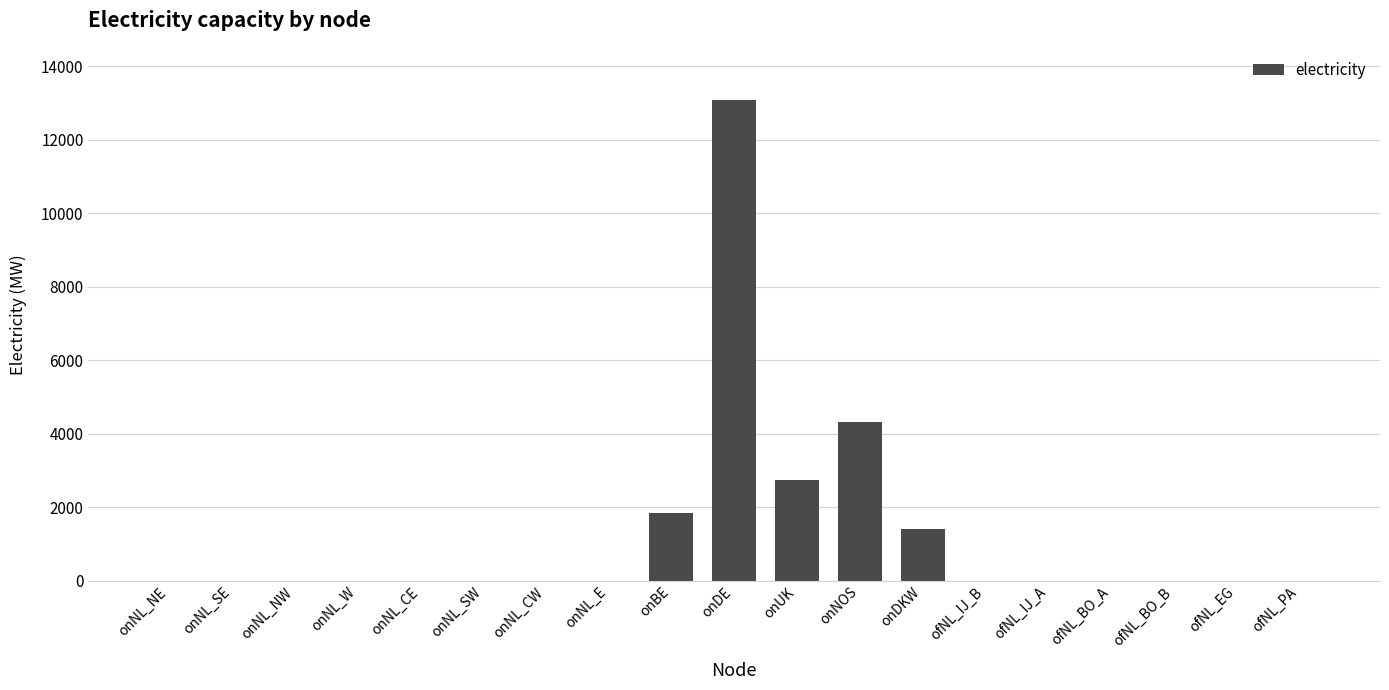

The chart shows a value of 1923 at onNOS. True or false?

False